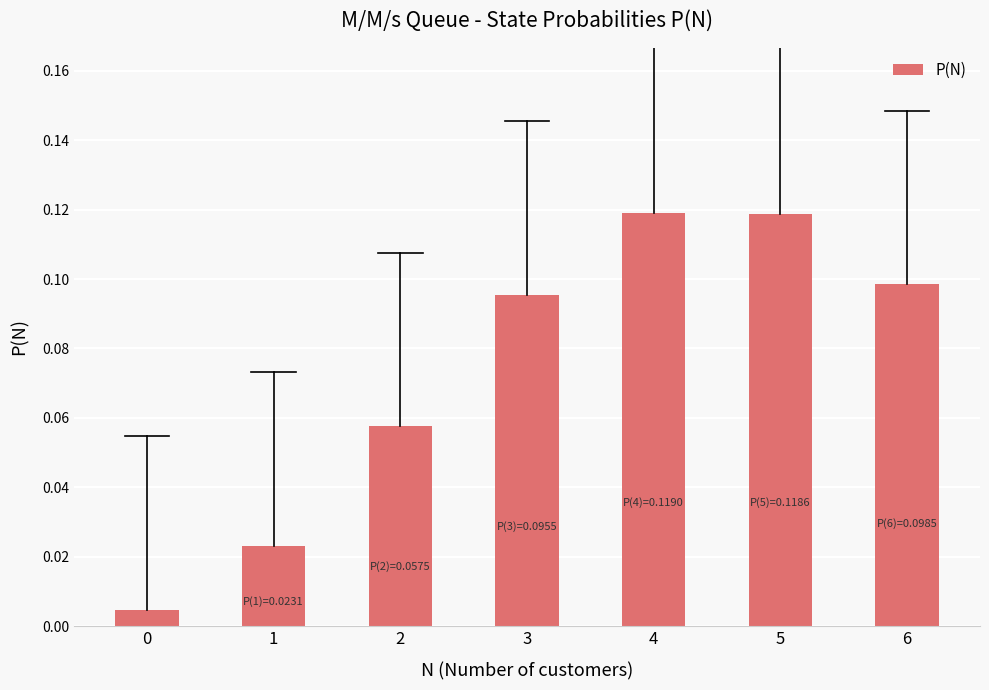

Does the chart contain any negative values?

No